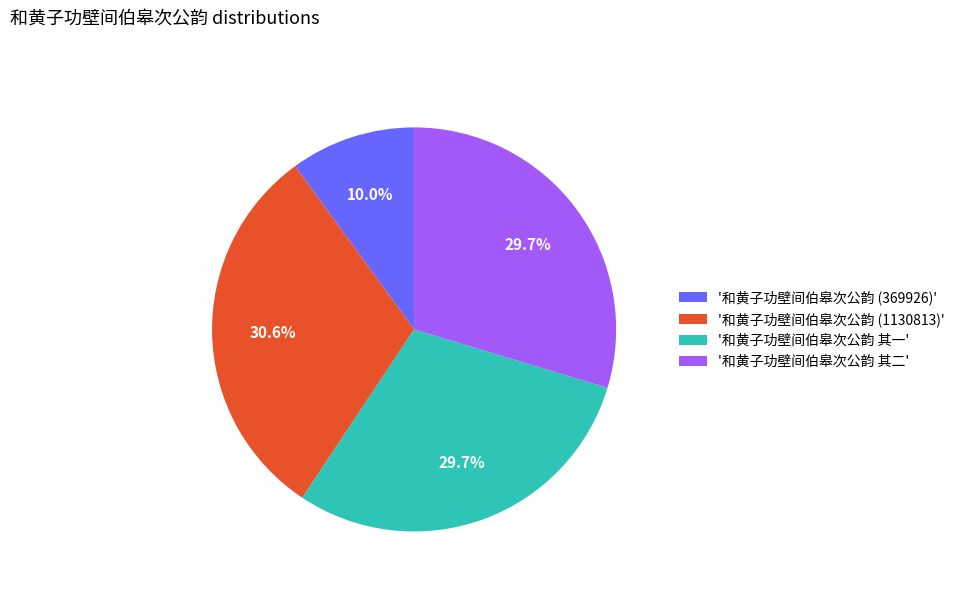

What is the smallest slice in the pie chart?

'和黄子功壁间伯皋次公韵 (369926)'